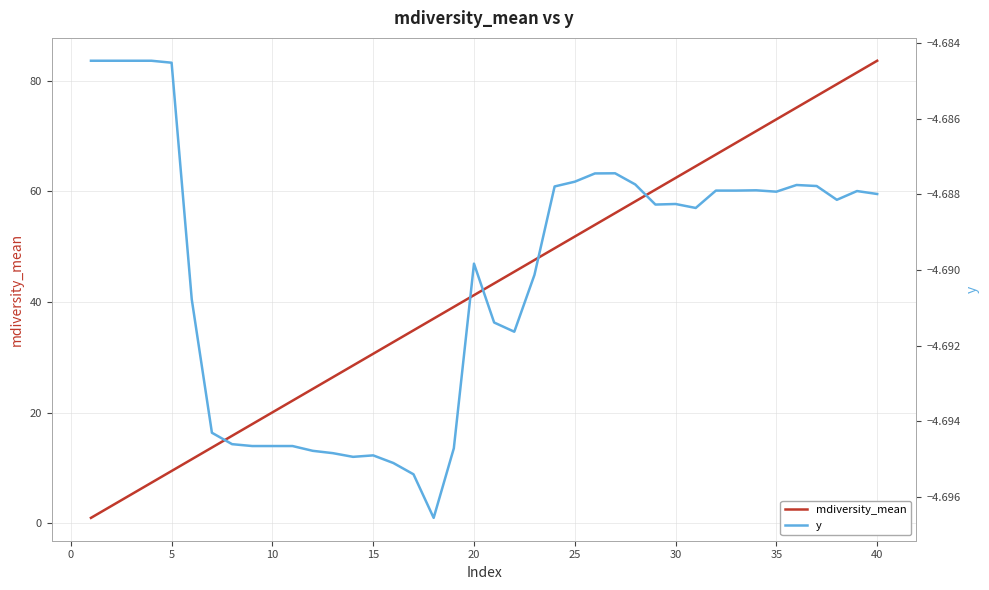

Which series has the largest total across all categories?

mdiversity_mean